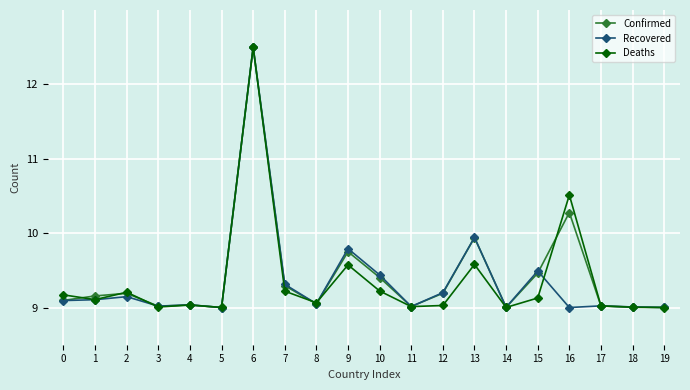

What is the difference between the second highest and second lowest values in the Confirmed series?

1.3